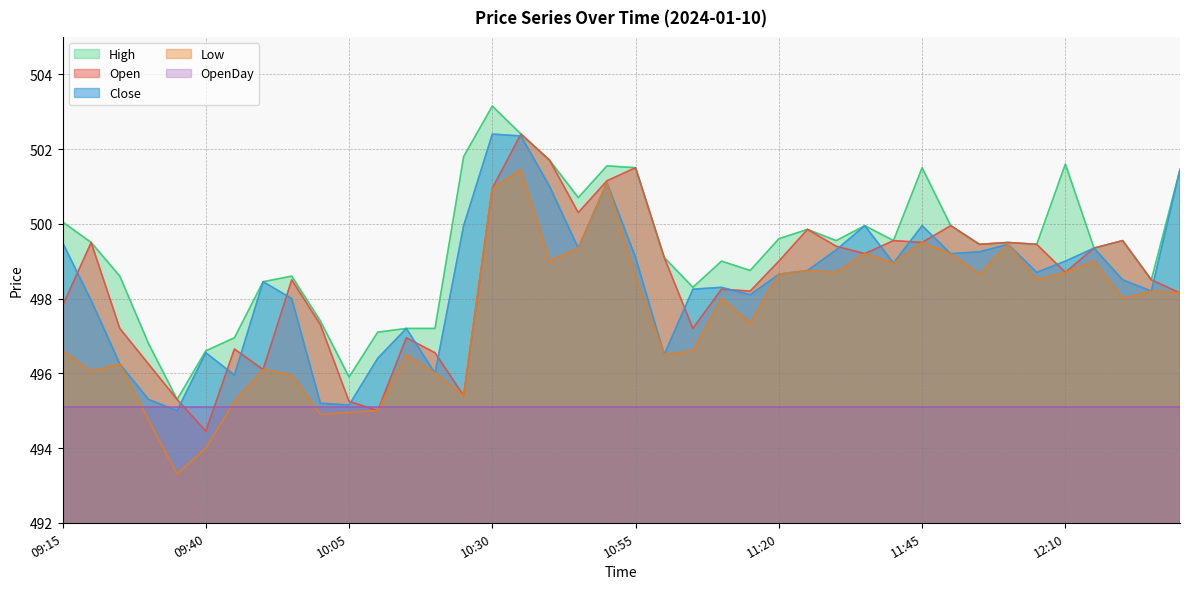

What position from the left is 11:25?

27